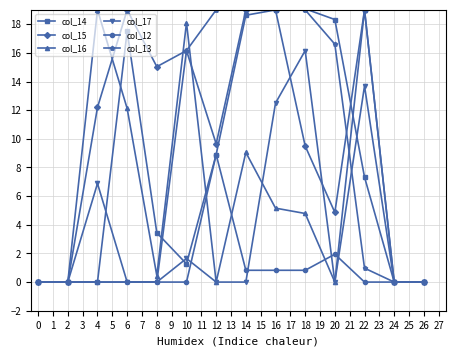

Which series changed the most between 12 and 26?

col_13